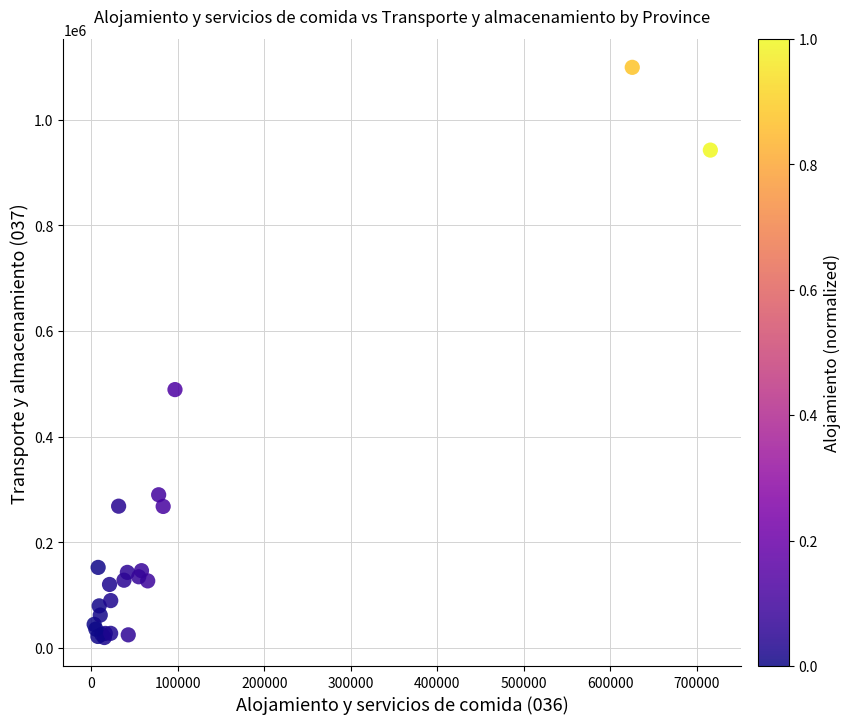

What Y value in the scatter plot is closest to 559437?

489137.4